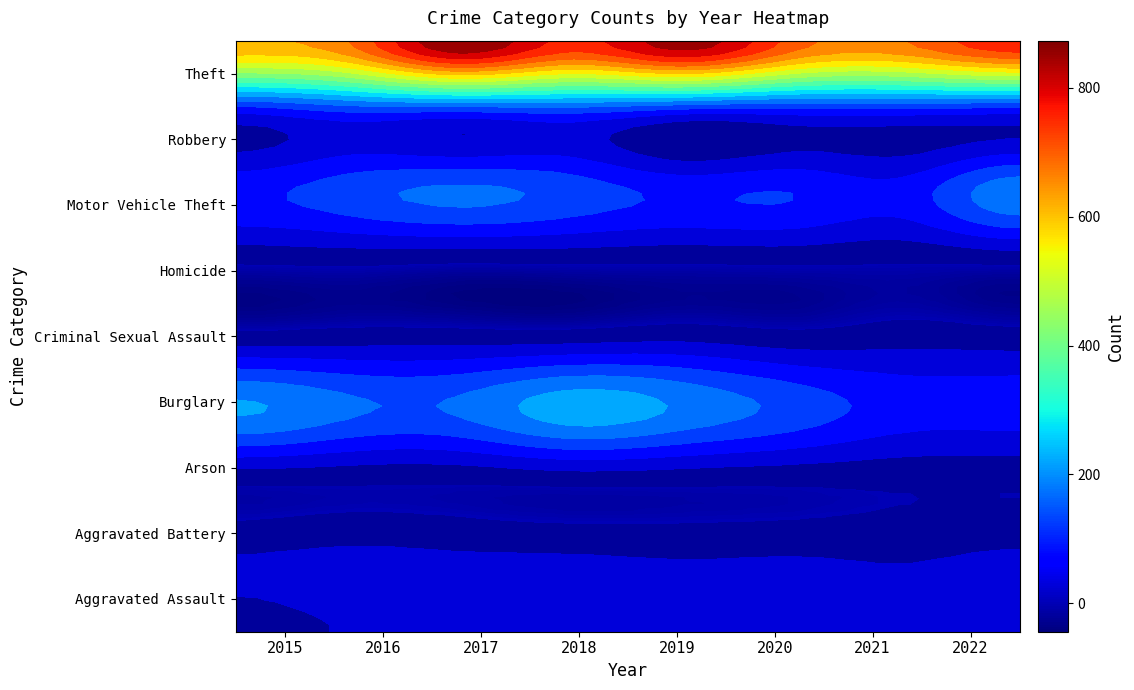

What is the maximum value shown in the chart?

873